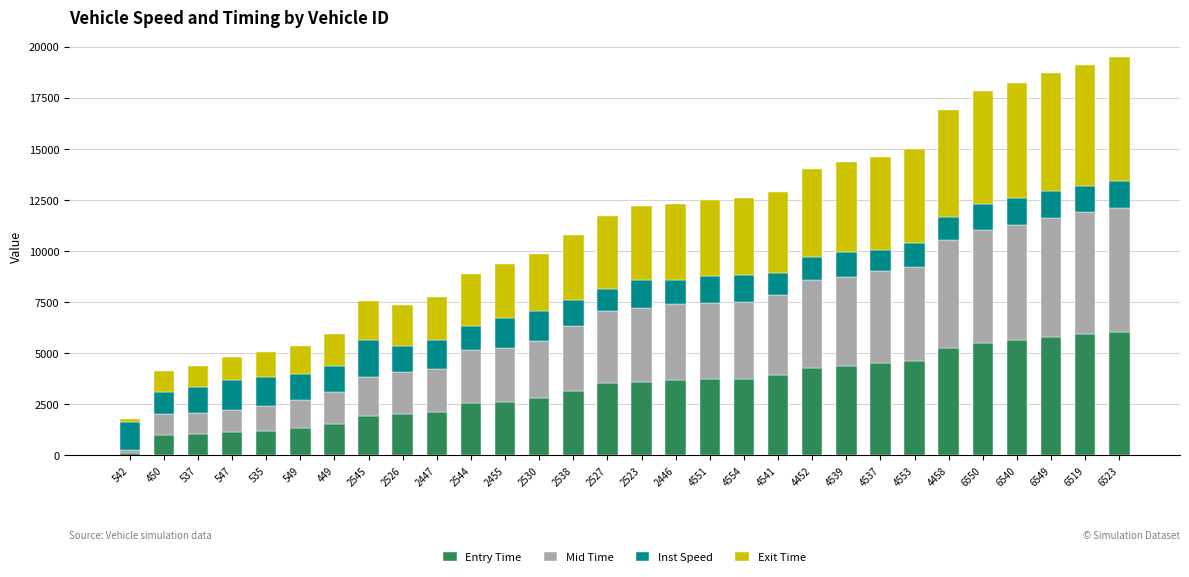

The value of Entry Time at 6519 is 3131.1. True or false?

False